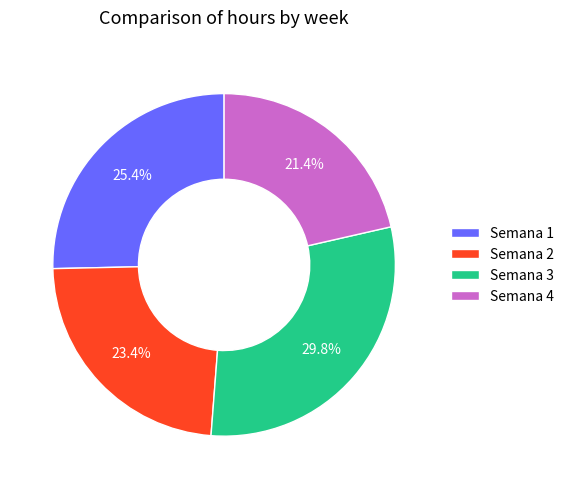

Between Semana 2 and Semana 1, which is larger?

Semana 1